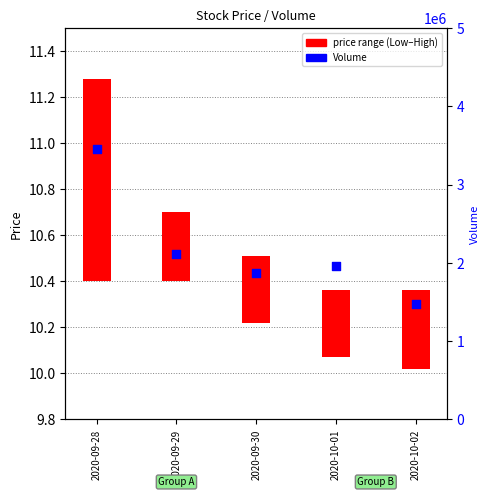

Approximately how many times larger is the value at 2020-09-29 compared to 2020-10-02?

1.4